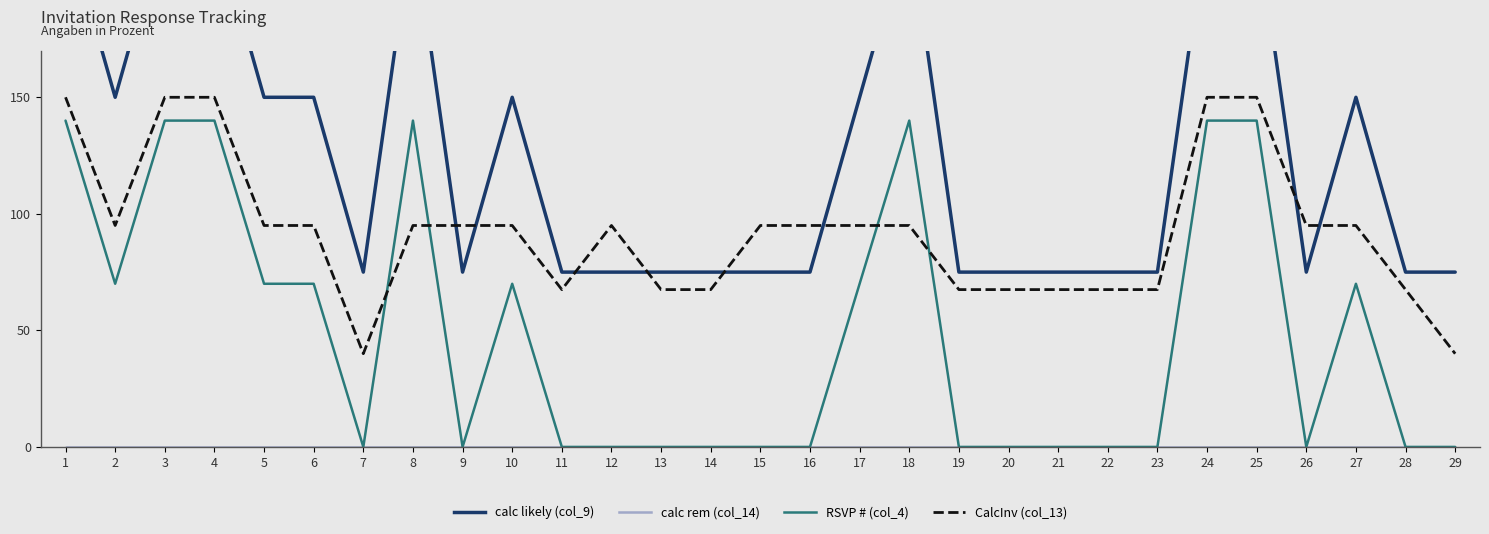

What is the spread (max minus min) of values at 11?

75.0